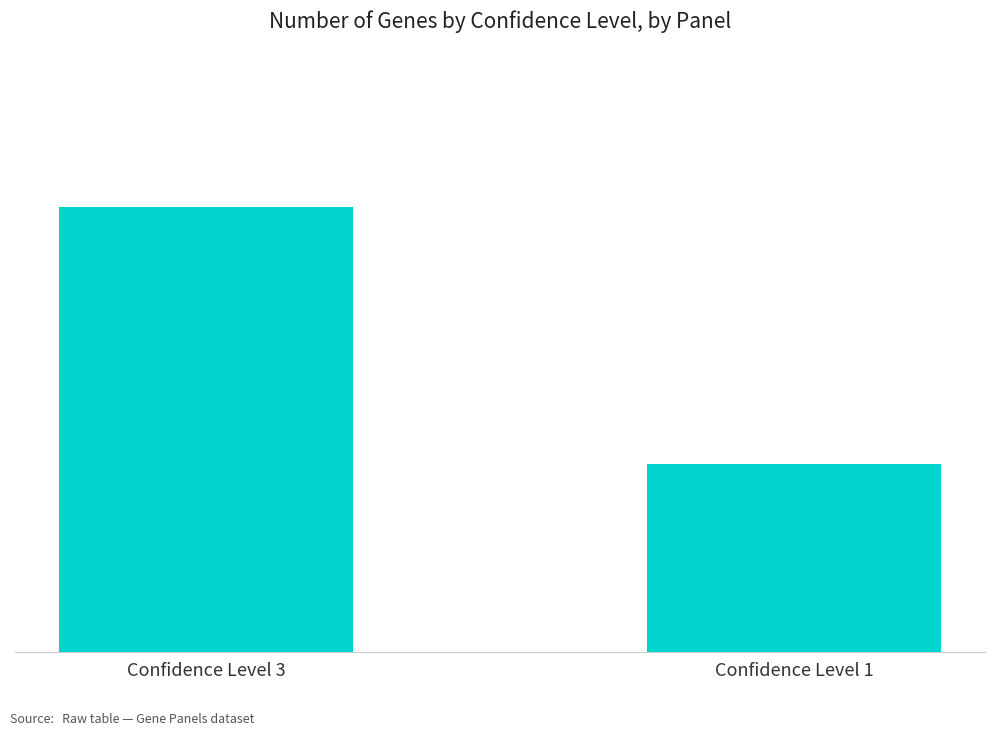

Reading left to right, what are all the values shown in this chart?

97	41